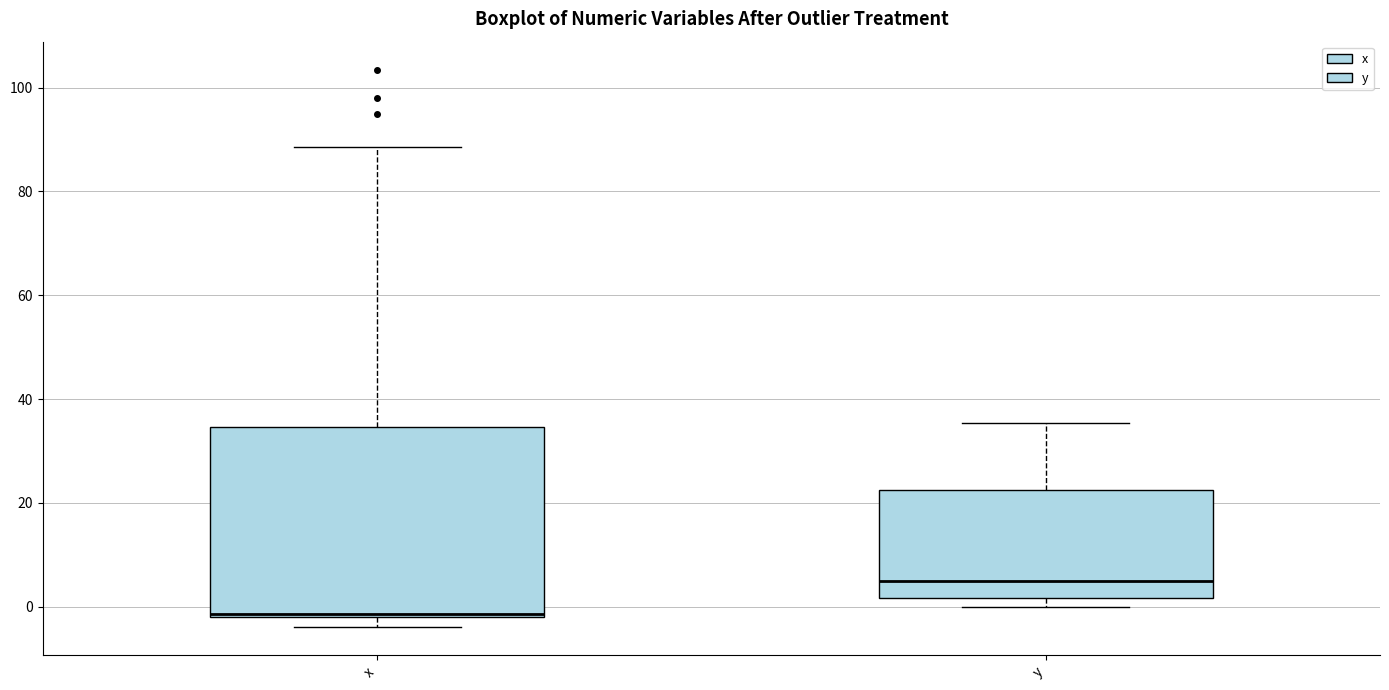

Where does the lower whisker of the box for x end on the y-axis? The values are not printed on the chart, so give them approximately, as read against the axis.

-4